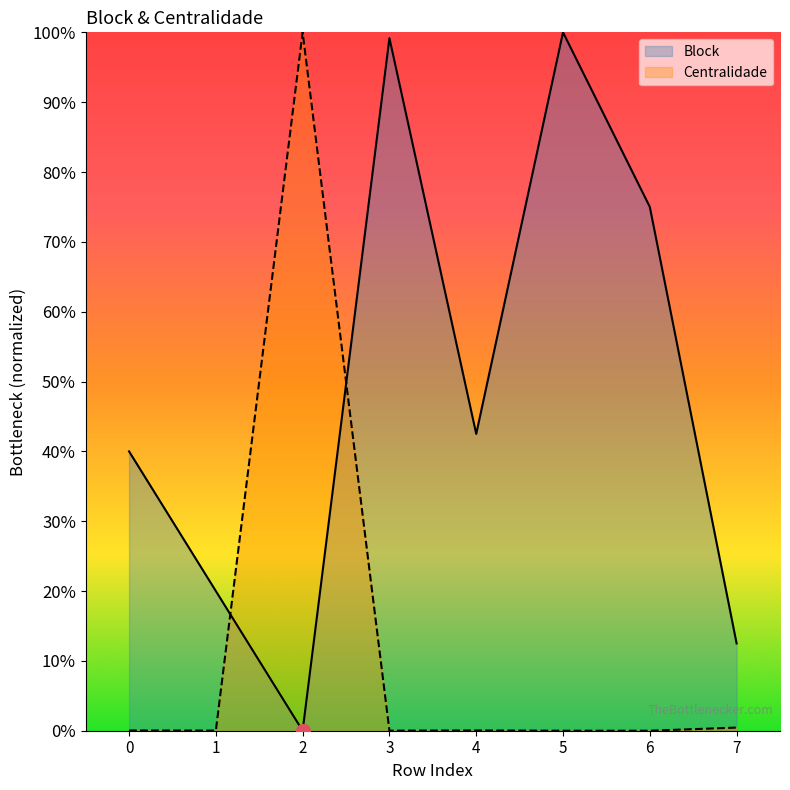

What are all the series names shown in the legend?

Block, Centralidade